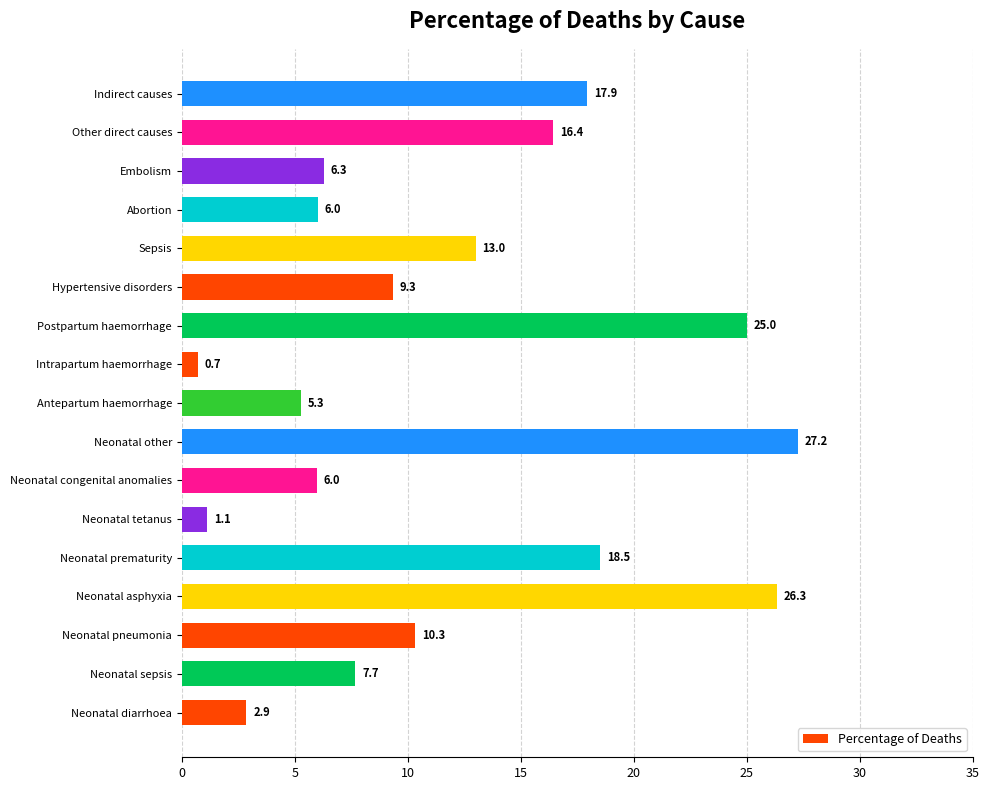

What is the change in value from Intrapartum haemorrhage to Sepsis?

+12.3